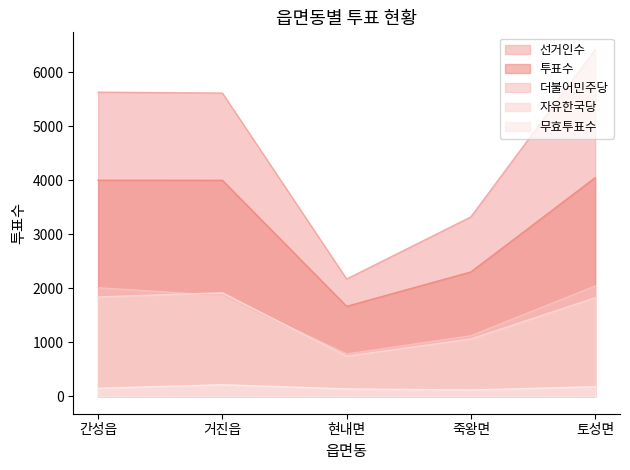

Reading right to left, what are all the values shown in this chart?

선거인수: 토성면=6417	죽왕면=3322	현내면=2172	거진읍=5613	간성읍=5630
투표수: 토성면=4047	죽왕면=2303	현내면=1667	거진읍=3999	간성읍=4000
더불어민주당: 토성면=2043	죽왕면=1122	현내면=785	거진읍=1867	간성읍=2010
자유한국당: 토성면=1825	죽왕면=1063	현내면=744	거진읍=1917	간성읍=1840
무효투표수: 토성면=179	죽왕면=118	현내면=138	거진읍=215	간성읍=150